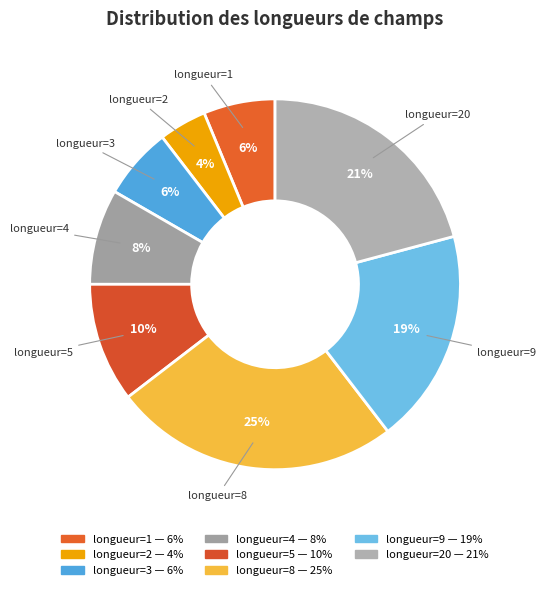

How many segments does this pie chart have?

8